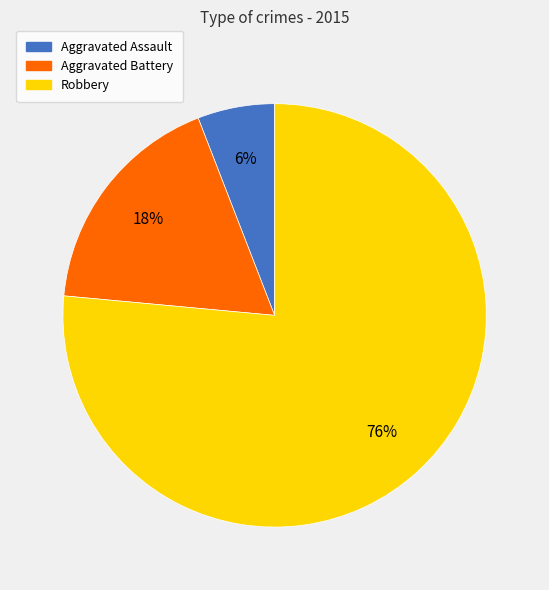

What is the smallest slice in the pie chart?

Aggravated Assault